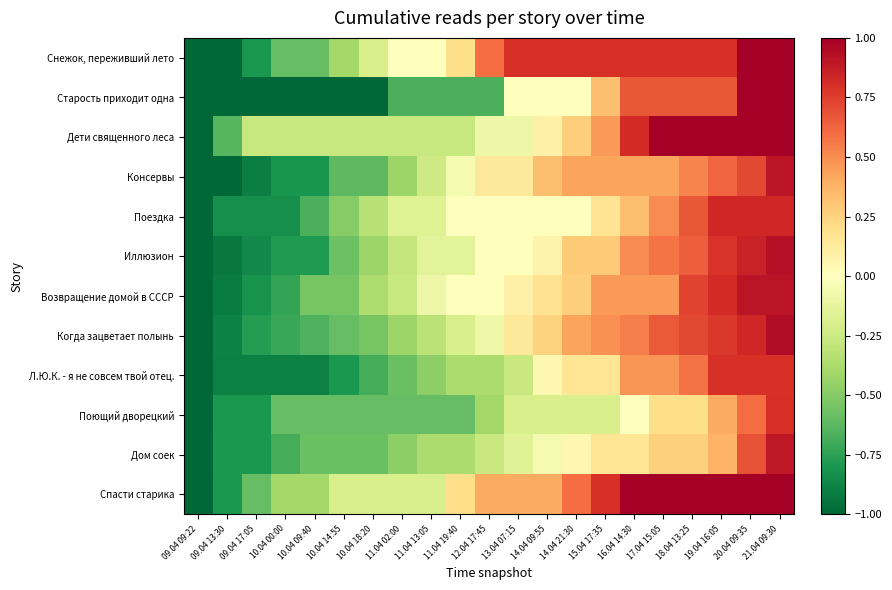

Count the number of categories in the chart.

21